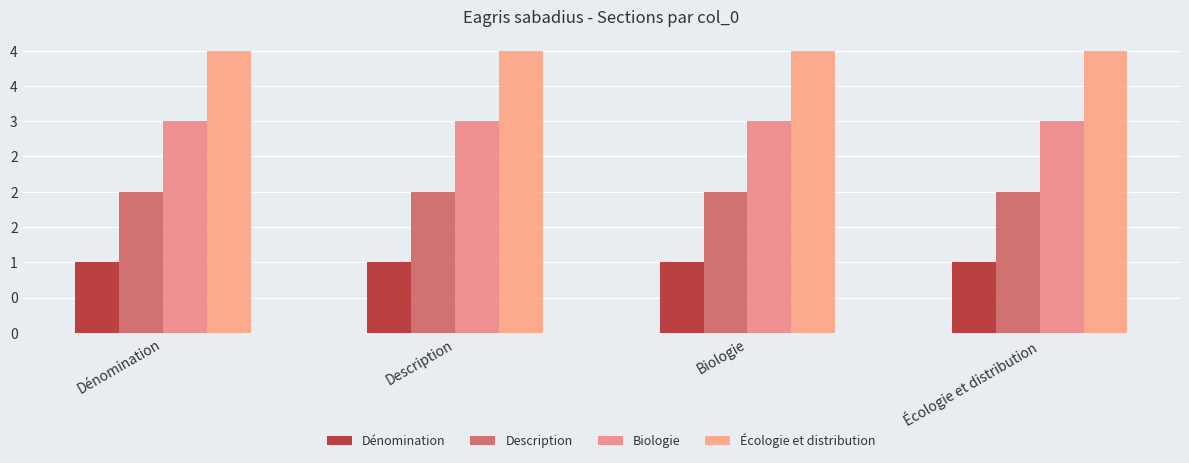

Does the chart contain any negative values?

No